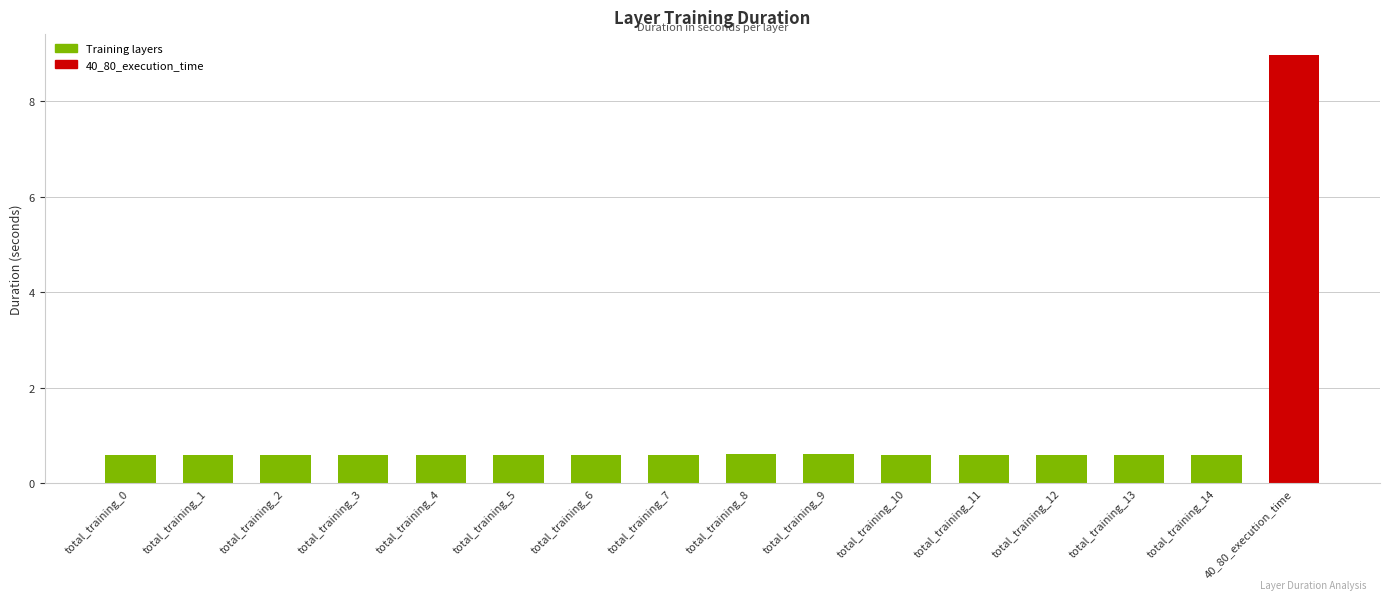

What is the label of the 4th bar from the right?

total_training_12